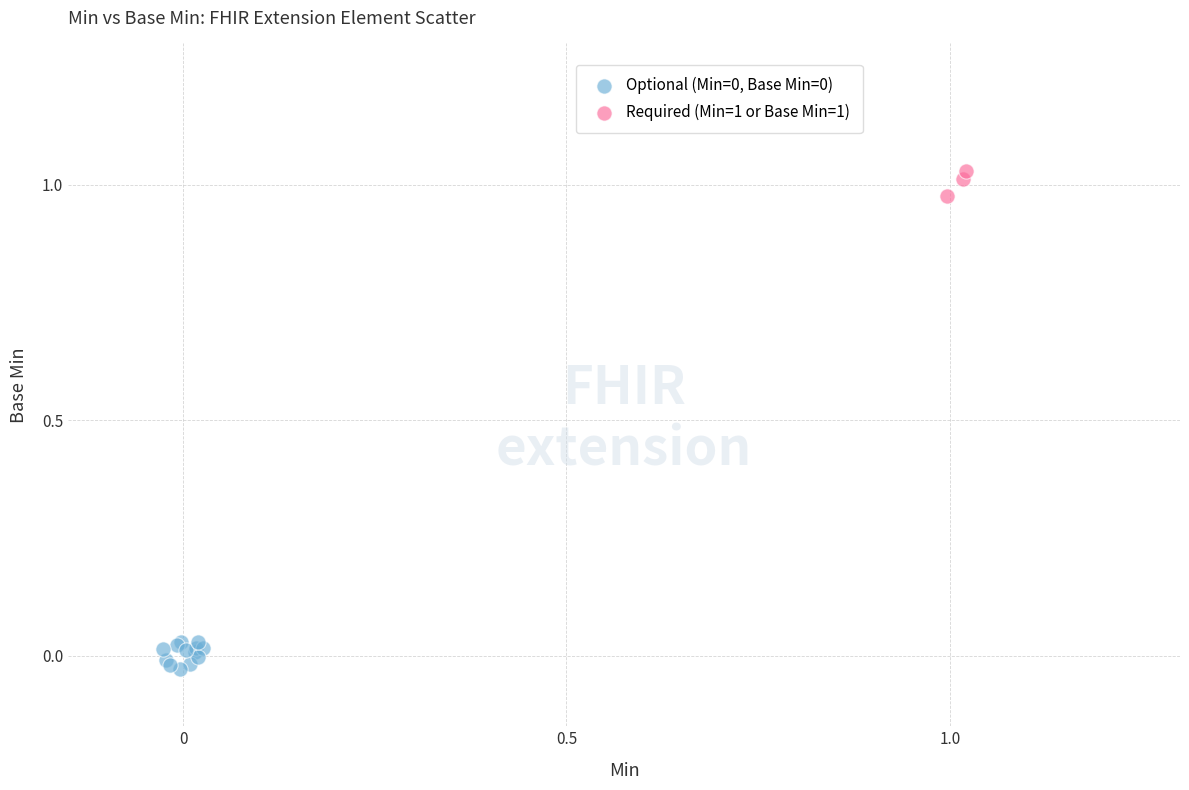

Which series contains the highest Y value?

Required (Min=1 or Base Min=1)